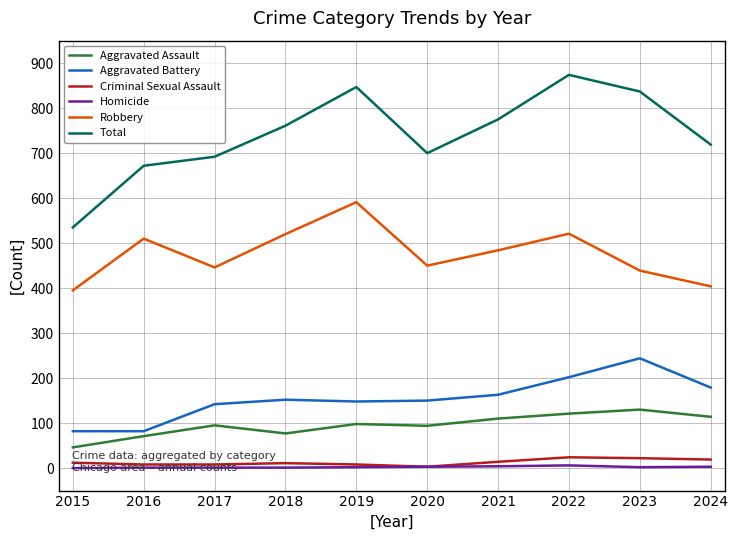

What is the greatest value displayed?

874